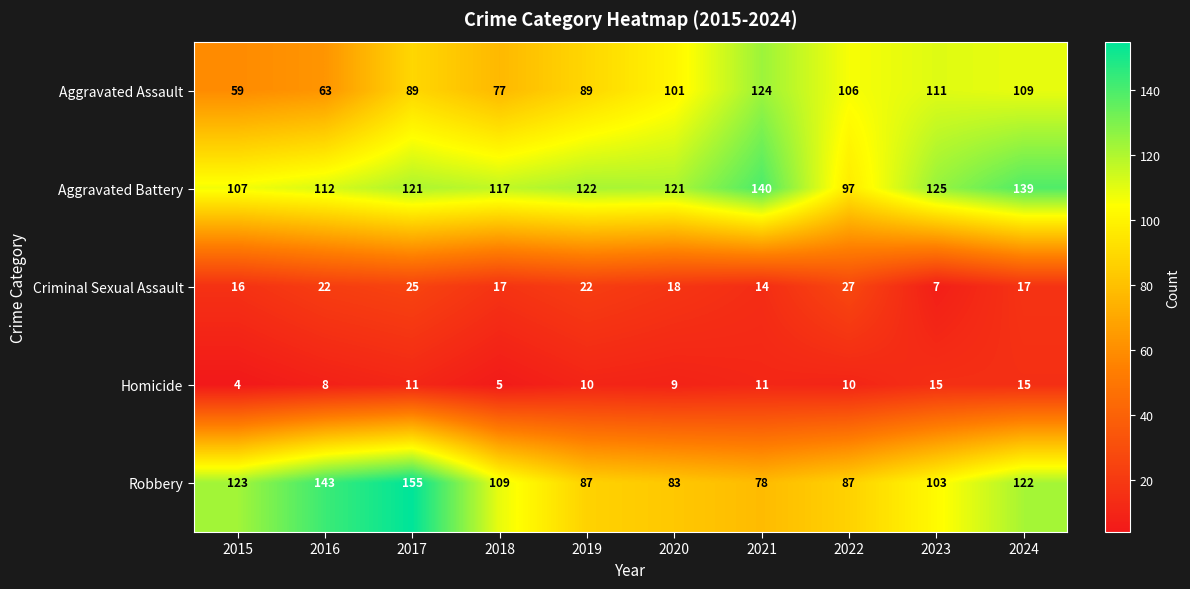

At 2019, list the series in order from smallest to largest.

Homicide, Criminal Sexual Assault, Robbery, Aggravated Assault, Aggravated Battery